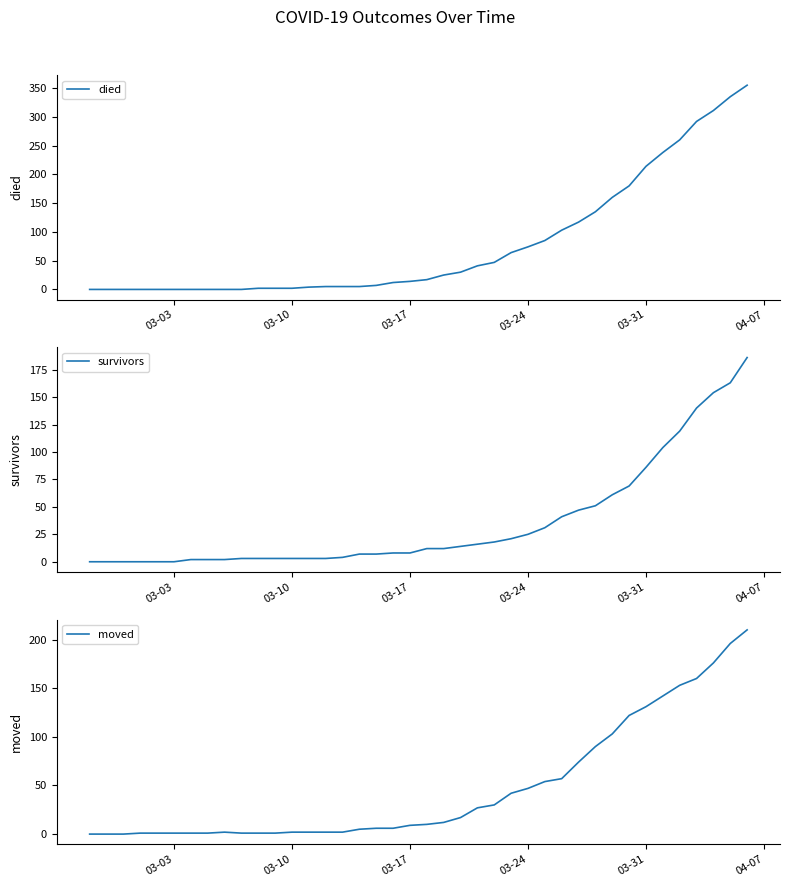

What is the highest value of the died series?

355